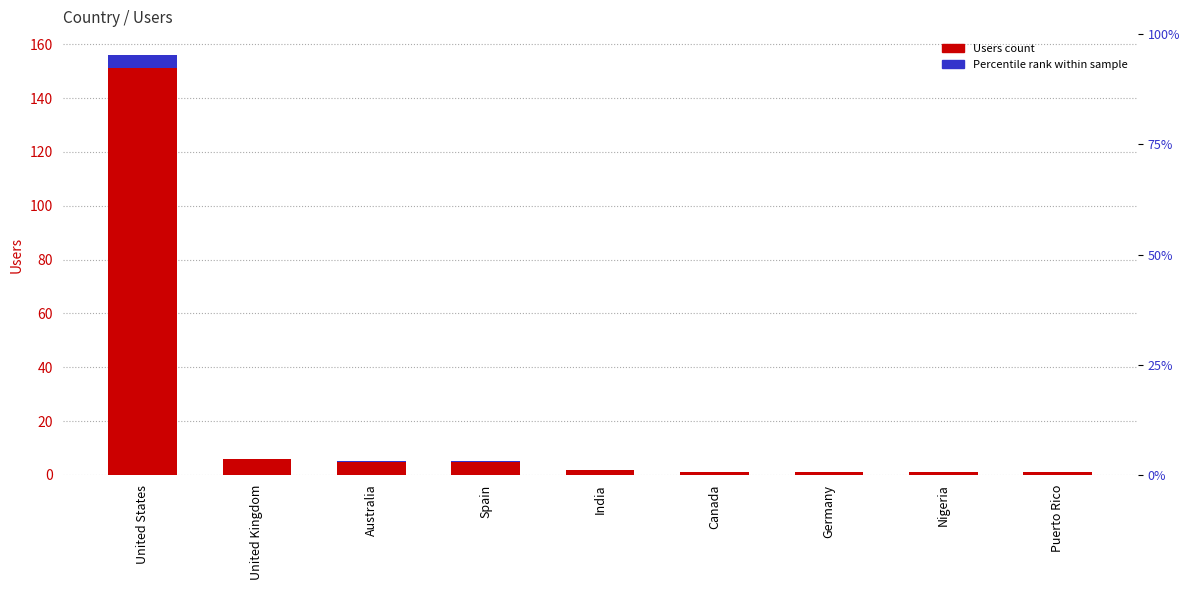

Which series has the largest total across all categories?

Users